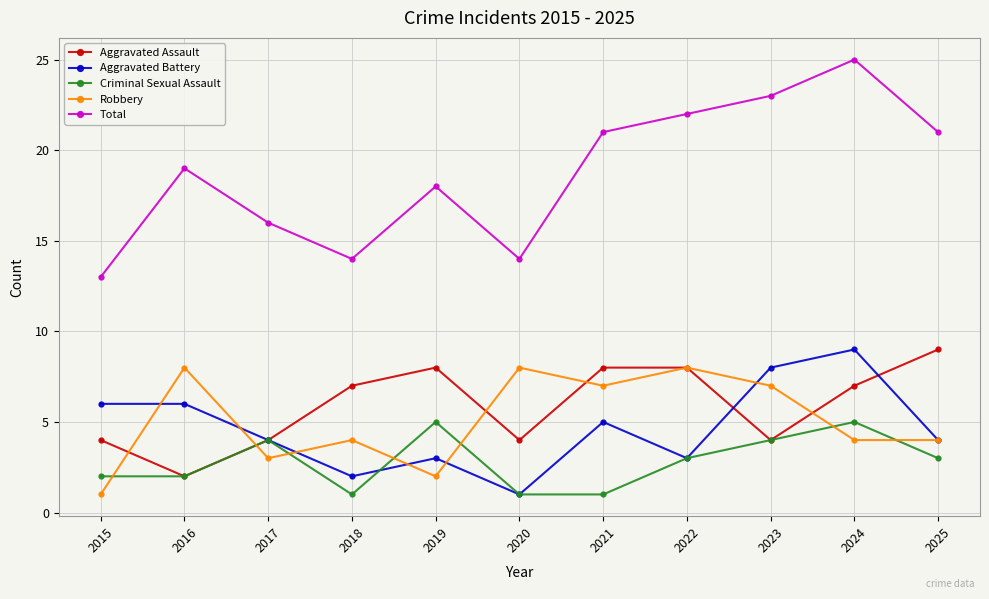

What is the difference between the second highest and minimum values in the Robbery series?

7